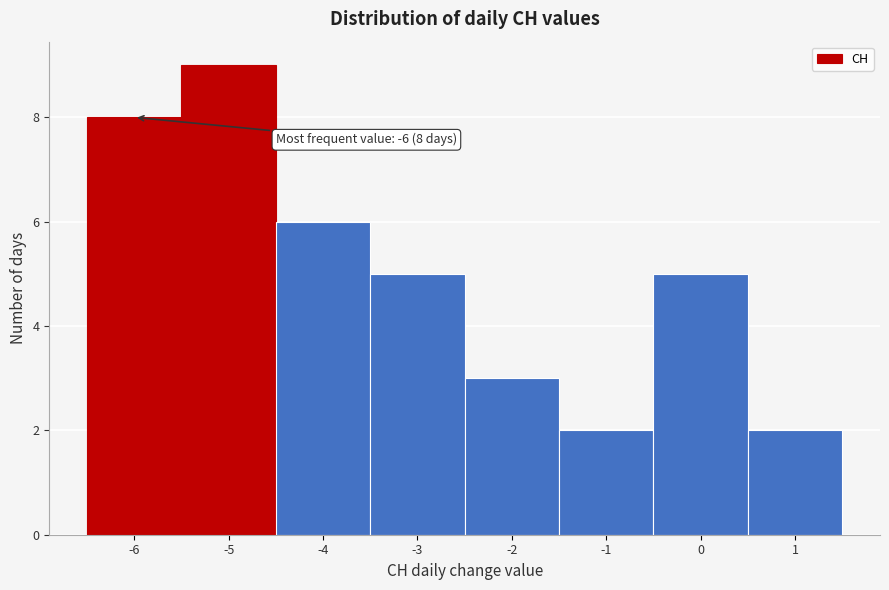

Which range on the x-axis has the tallest bar?

-5.5 to -4.5